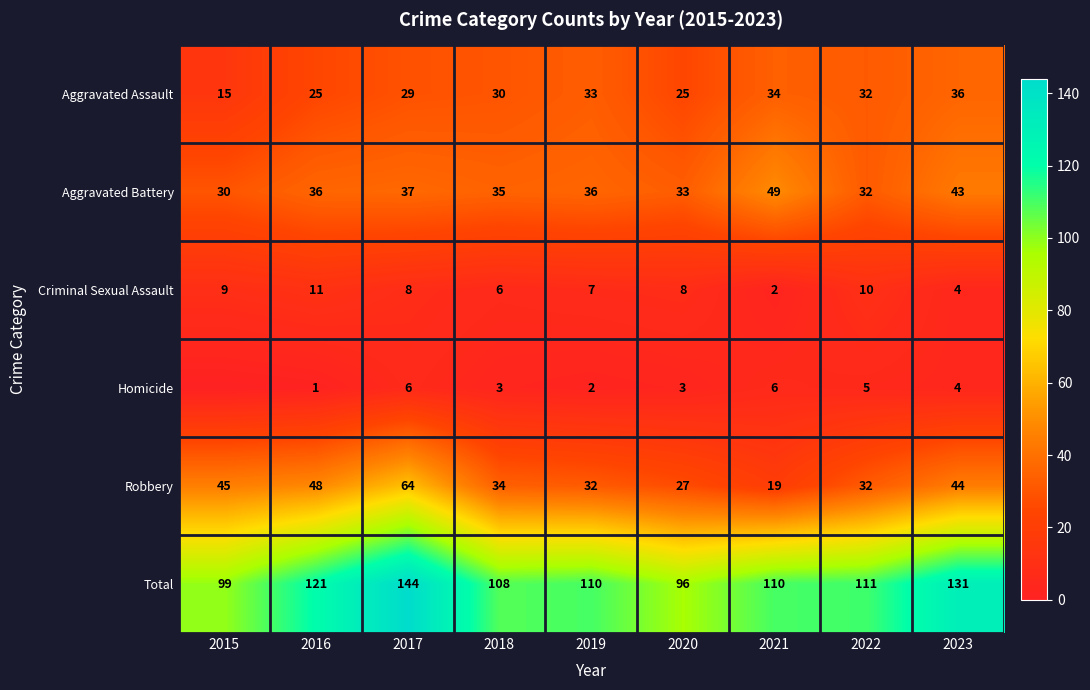

Is the value of Robbery at 2019 greater than the value of Aggravated Battery at 2016?

No